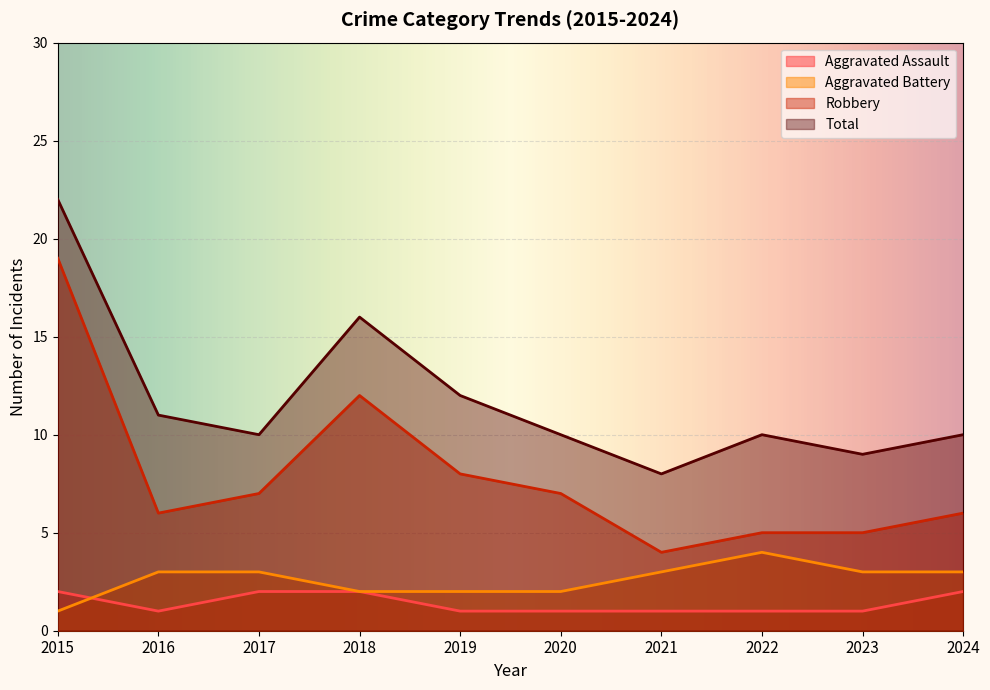

Which series has the largest total across all categories?

Total